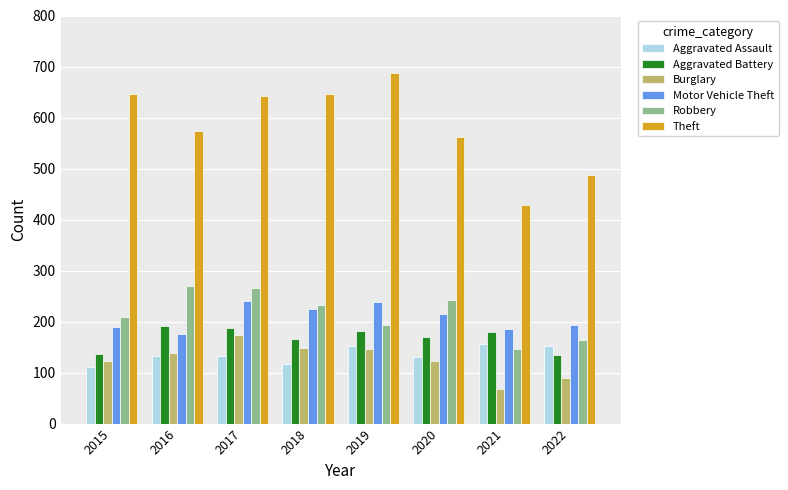

Which series has the largest total across all categories?

Theft